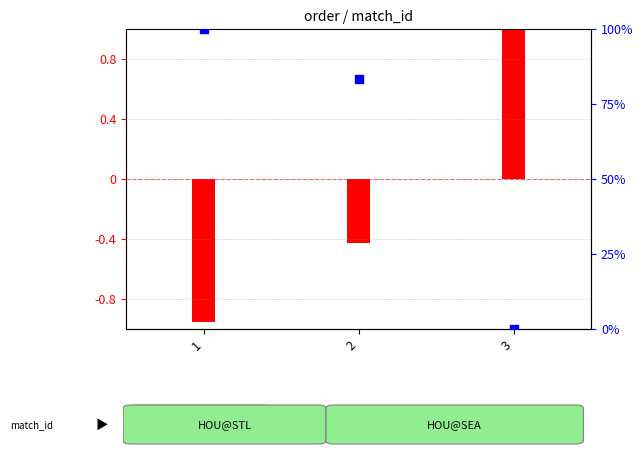

Is the value of game_pk (normalized) at 1 greater than the value of date_str (percentile) at 2?

No